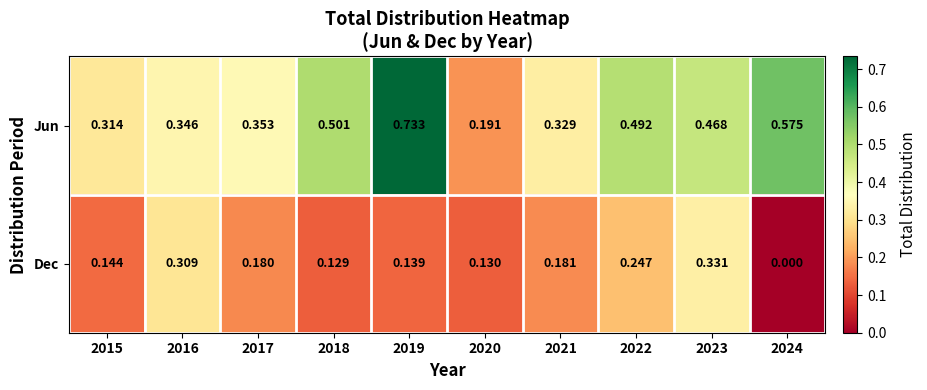

List the series in order of their overall mean, lowest first.

Dec, Jun